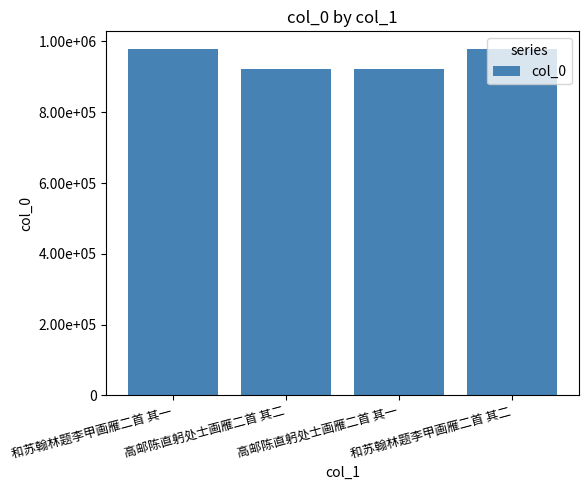

Does the chart contain any negative values?

No